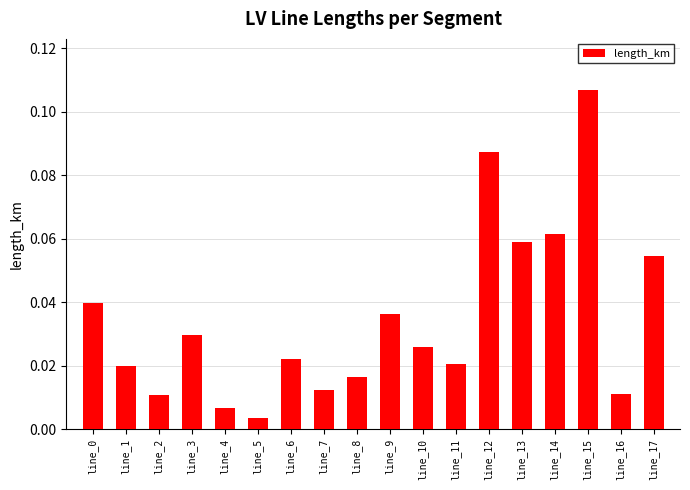

Is it true that the value at line_0 is 0.1?

False